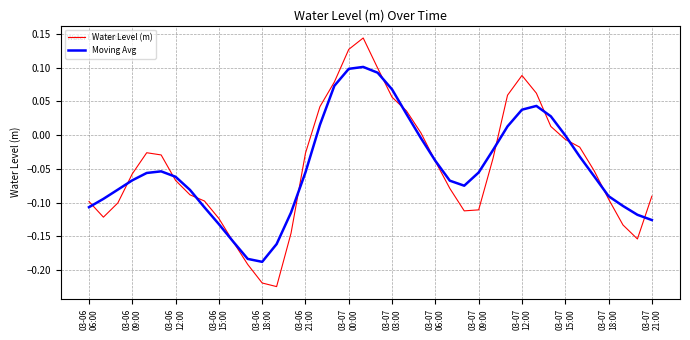

How many lines are shown in the chart?

2